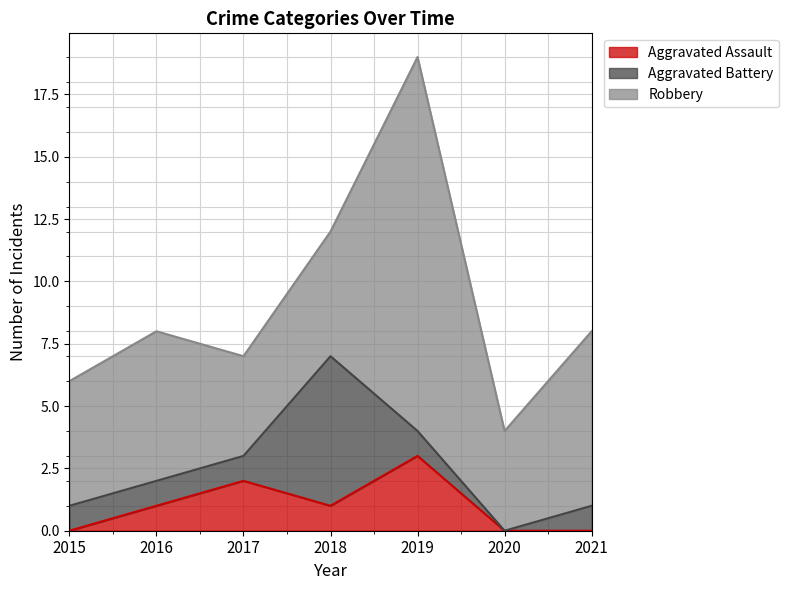

At which category is the sum across all series the highest?

2019